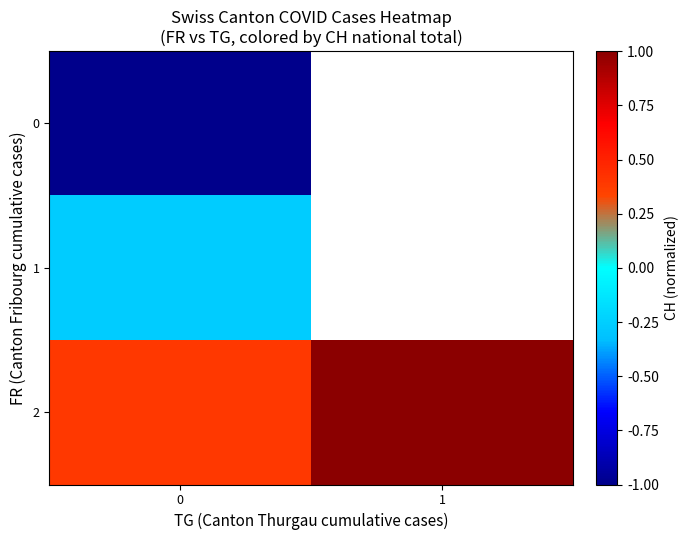

At how many categories does at least one series exceed 0?

2